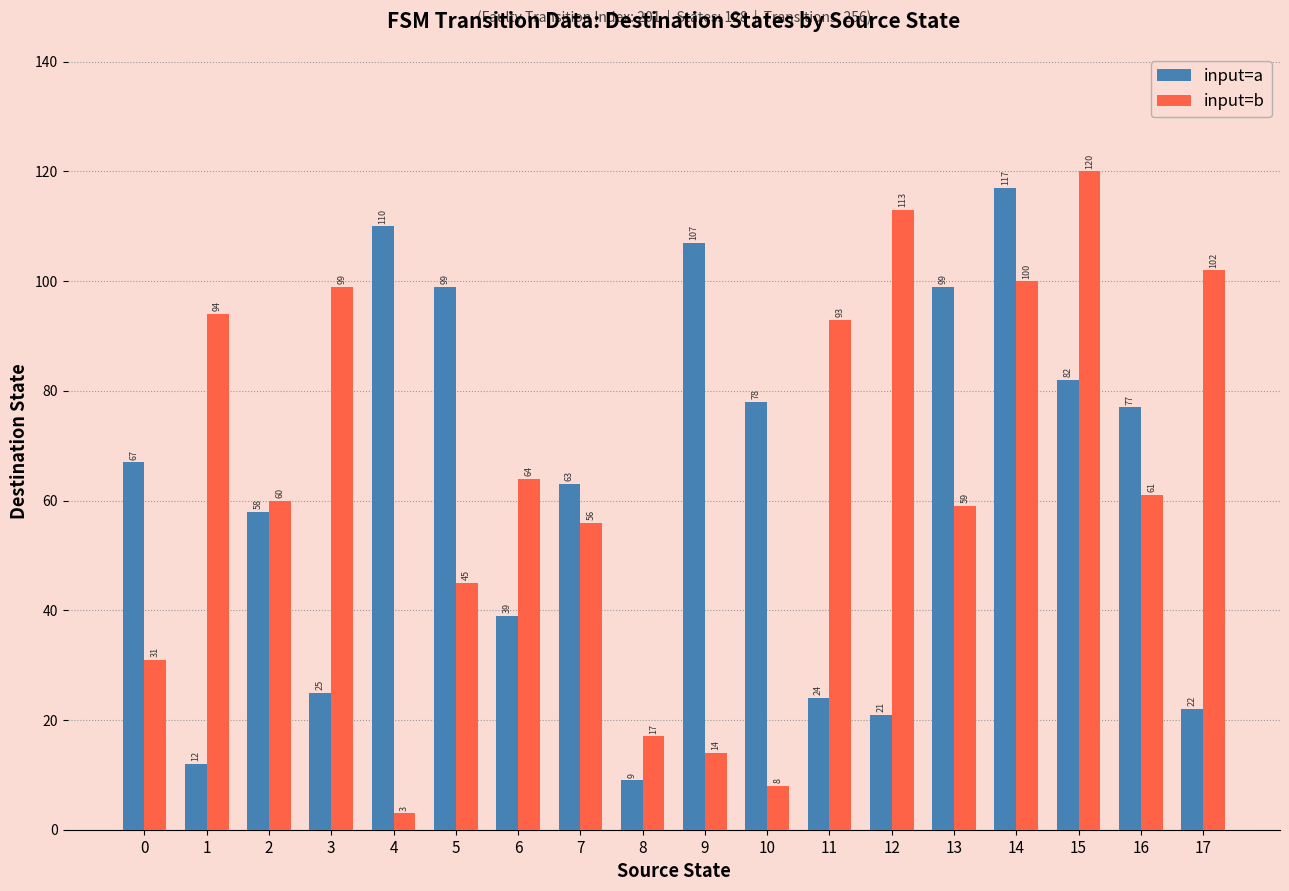

What is the spread (max minus min) of values at 14?

17